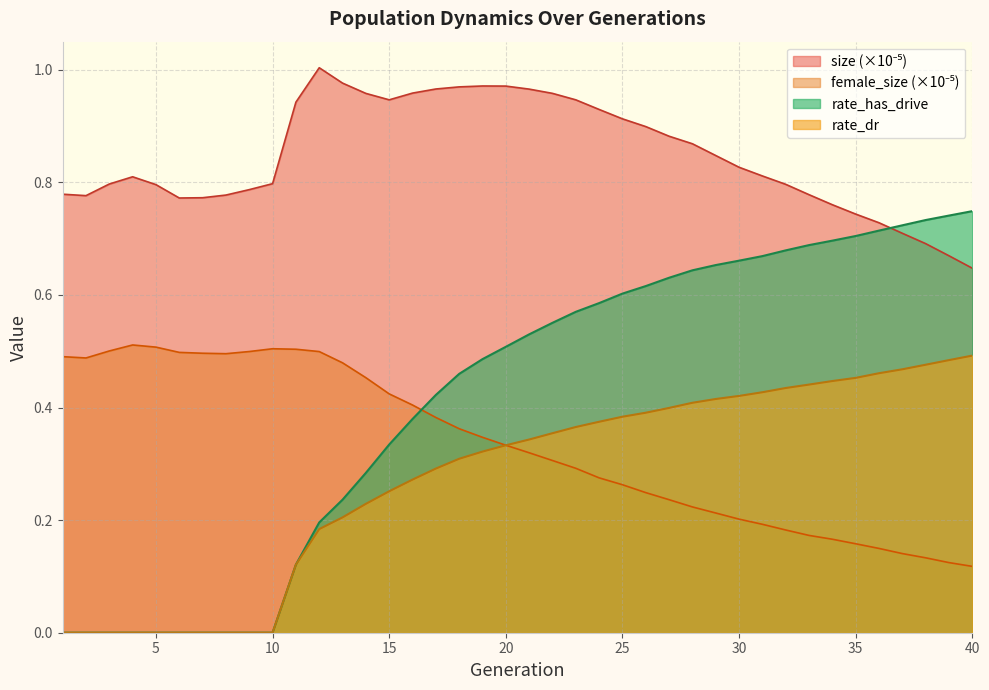

True or false: female_size and size intersect in this chart.

False